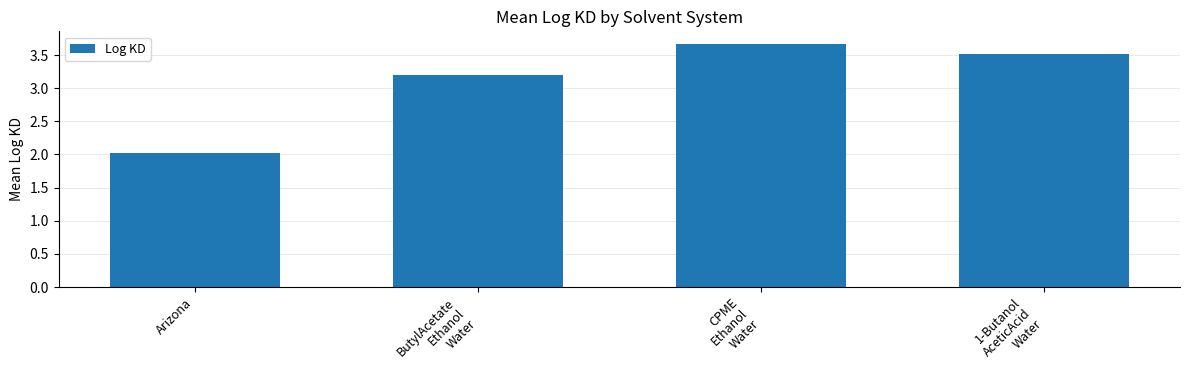

Where is the data nearest to the value 2?

Arizona